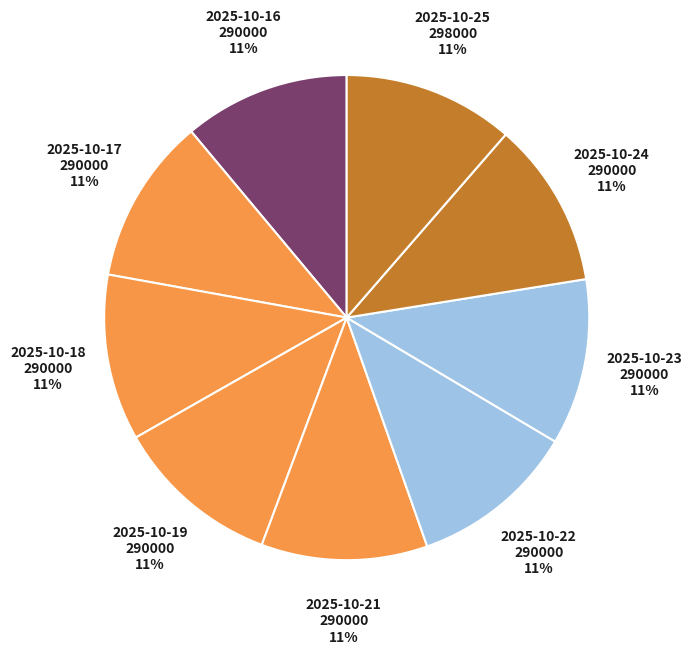

Count the number of slices in the pie.

9